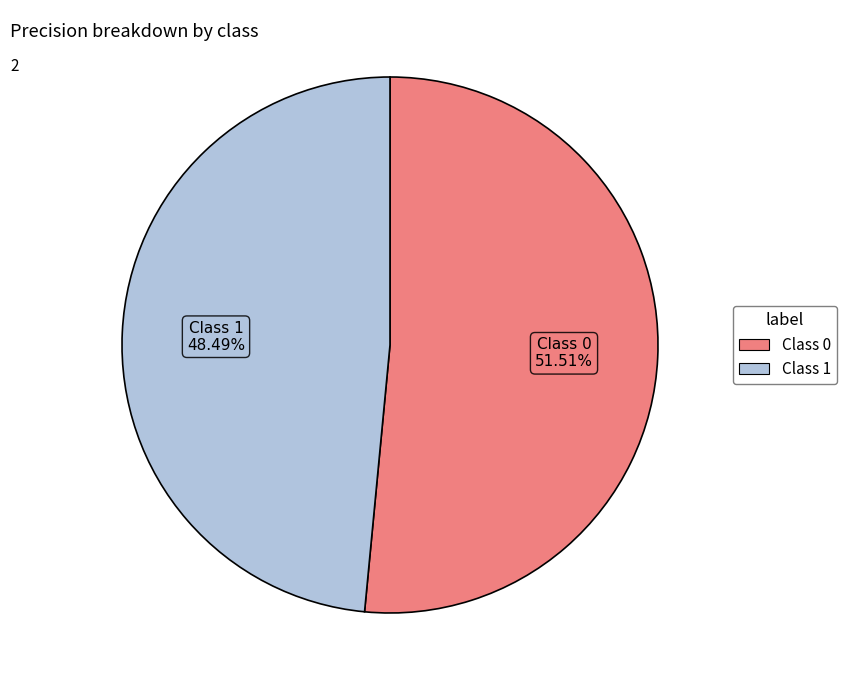

How many slices are in this pie chart?

2